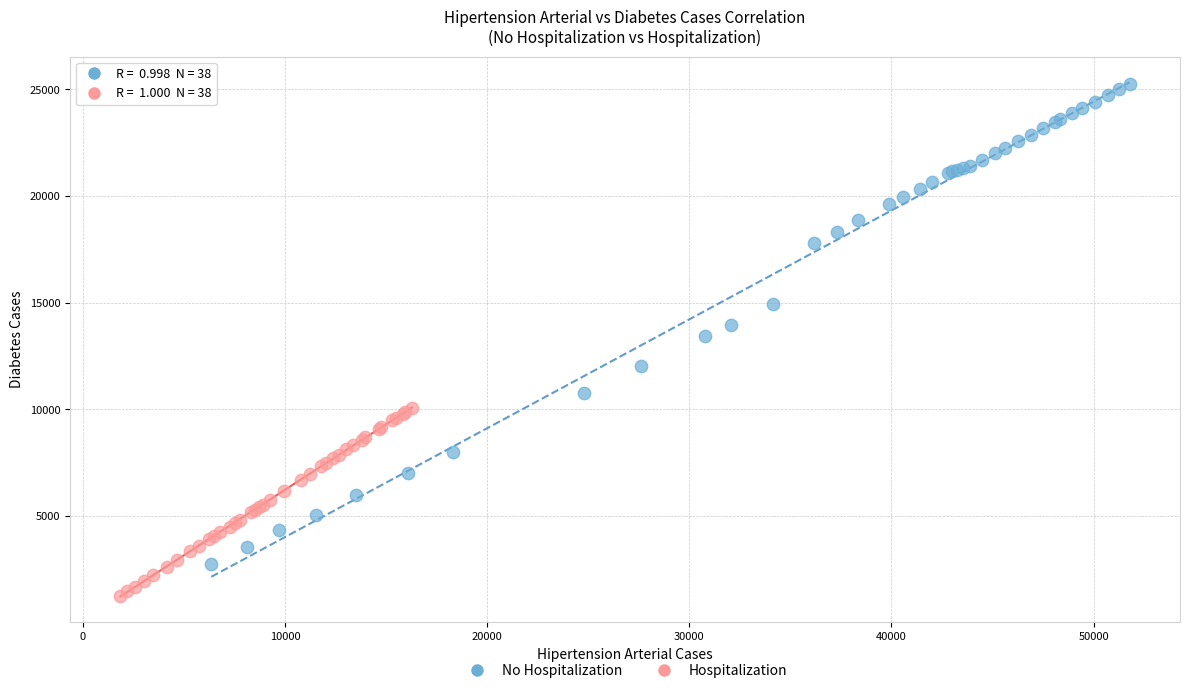

Which series reaches the minimum Y coordinate?

Hospitalization